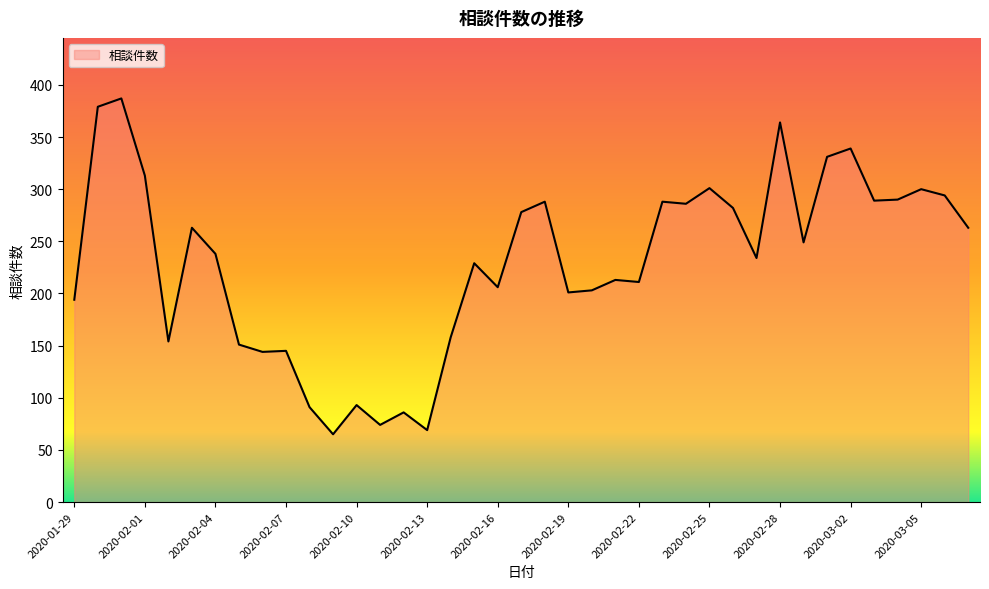

What is the maximum value shown in the chart?

387